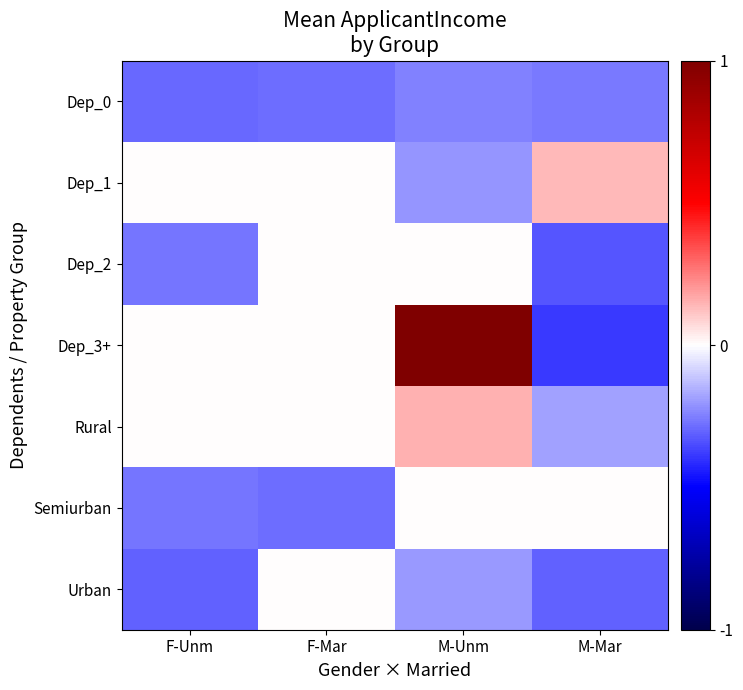

Which series has the largest range (max minus min)?

Dep_3+